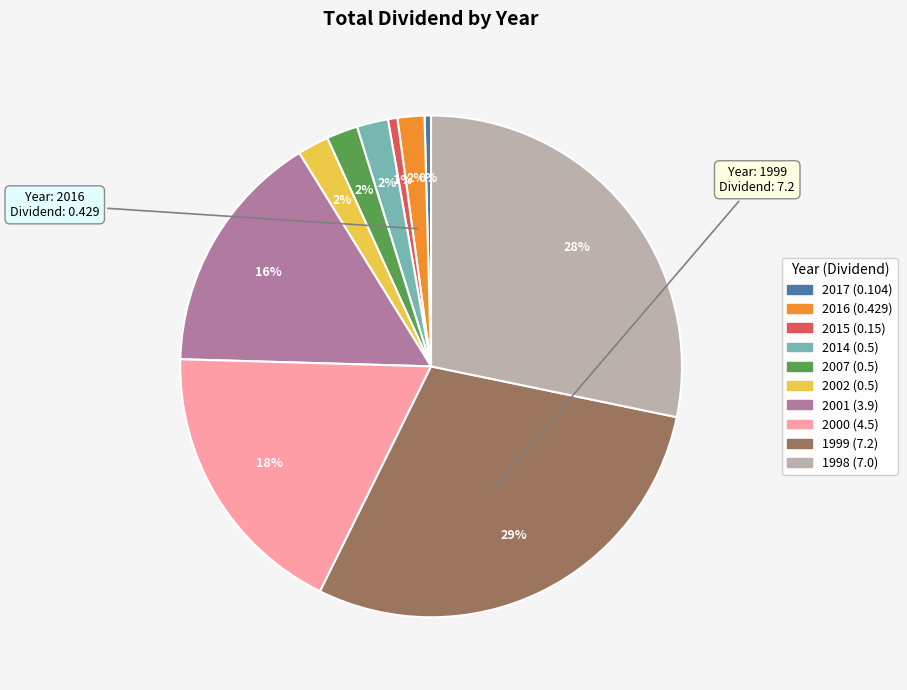

True or false: 2016 accounts for 2% of the total.

True